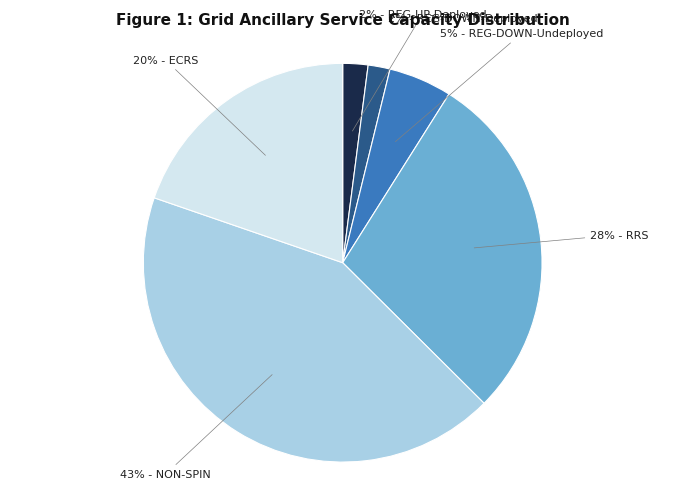

Does any single category account for the majority?

No